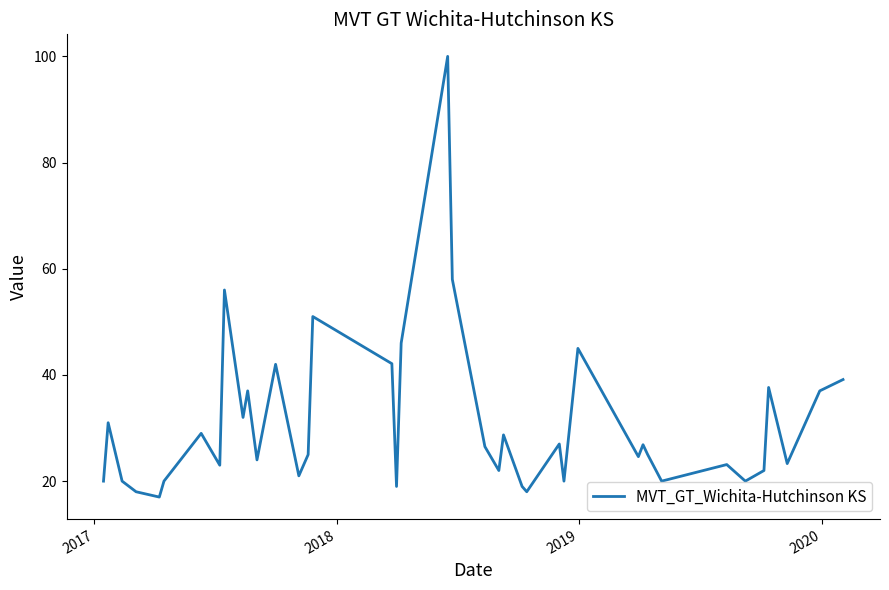

How many lines are shown in the chart?

1